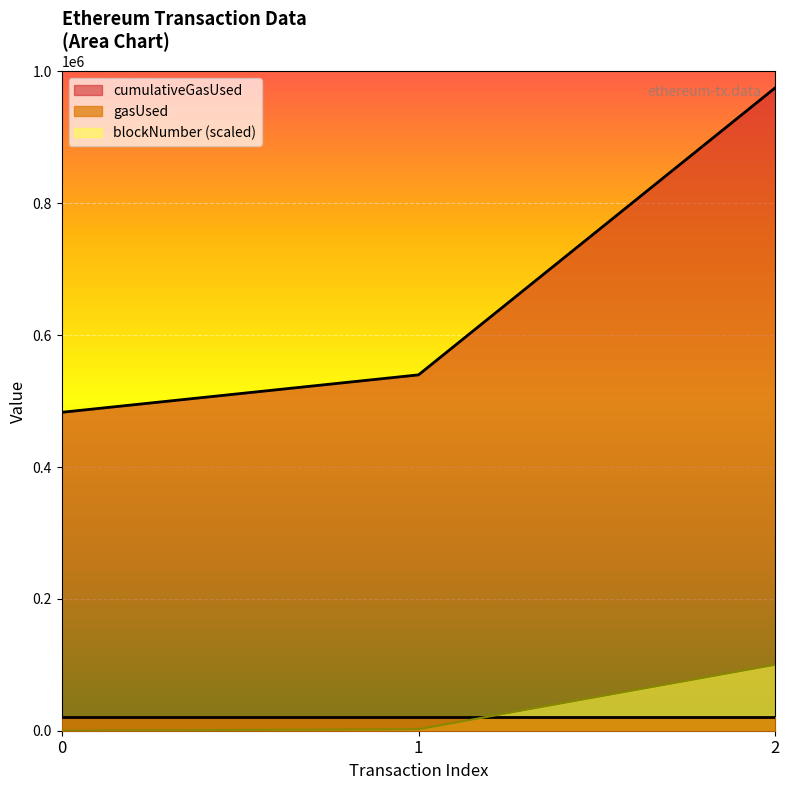

How many series are shown in this chart?

3